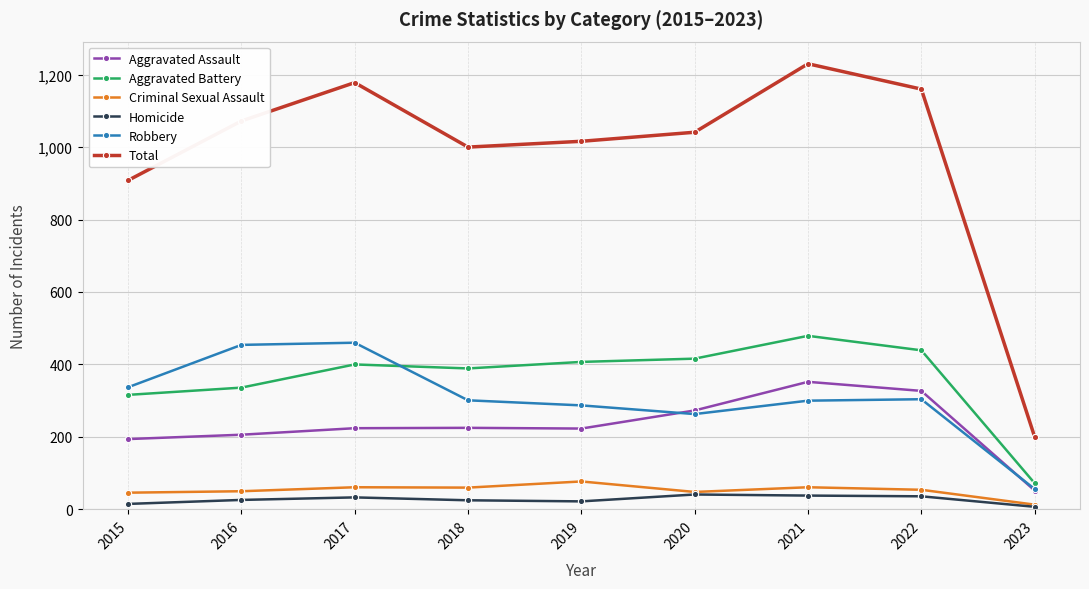

The Robbery series shows 472 at 2020. True or false?

False